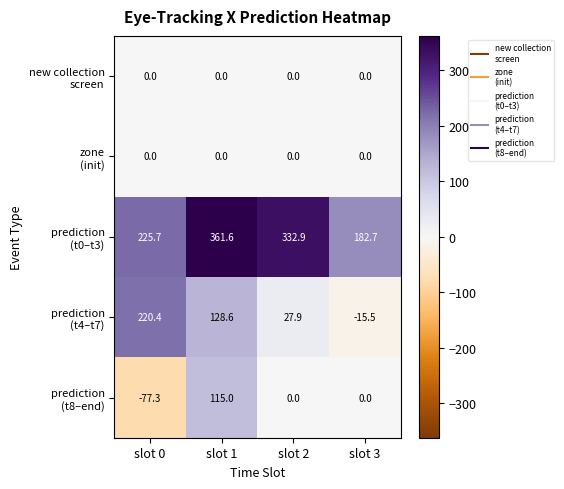

Which category has the lowest value across all series?

slot 0